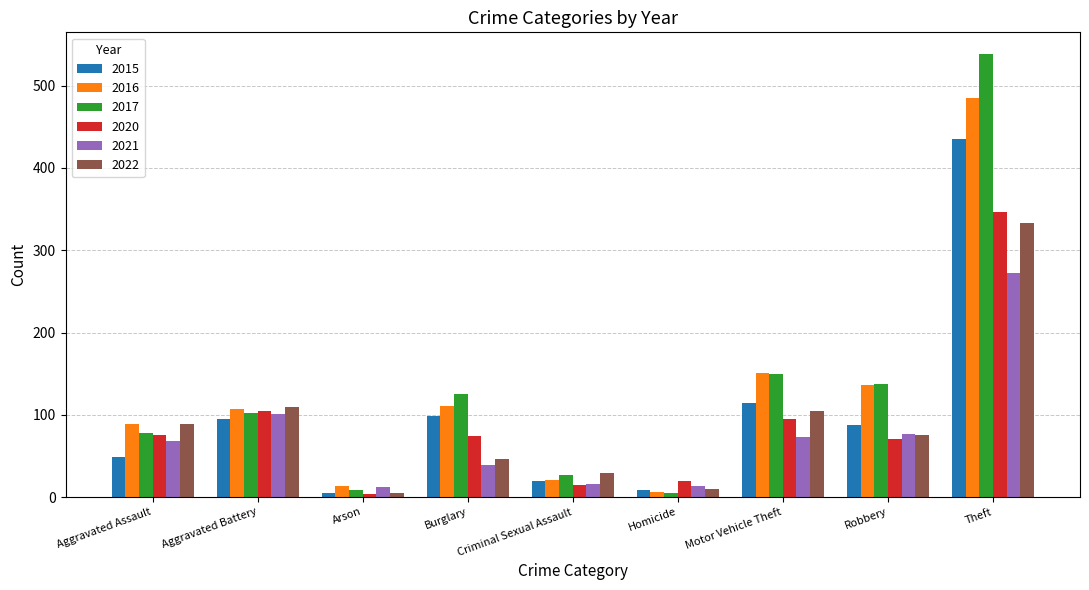

What position from the left is Aggravated Assault?

1